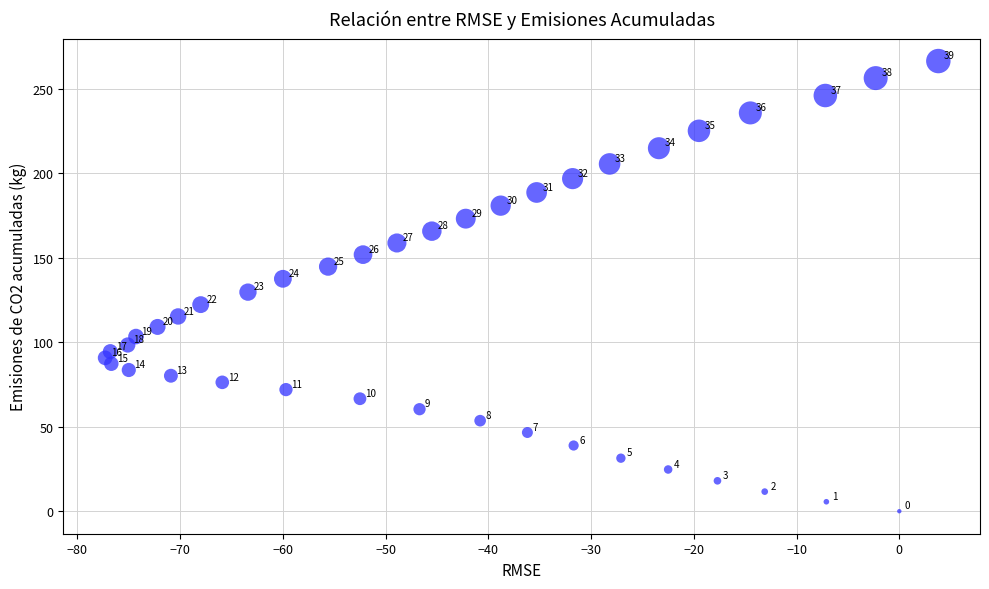

What is the range of X values (max minus min)?

81.1